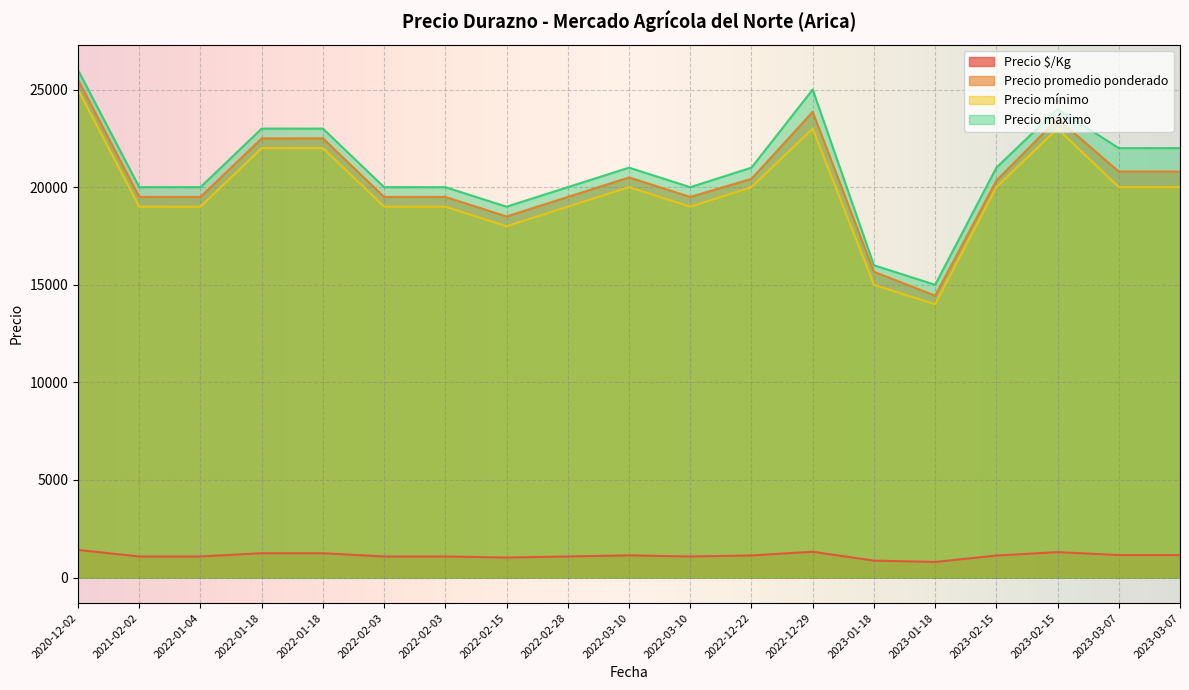

What are all the series names shown in the legend?

Precio $/Kg, Precio promedio ponderado, Precio mínimo, Precio máximo